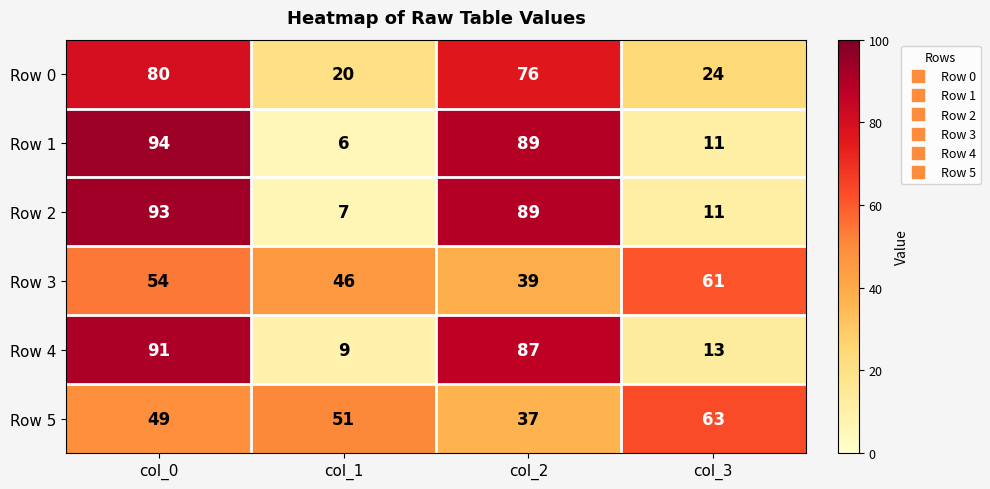

At which category is the sum across all series the highest?

col_0